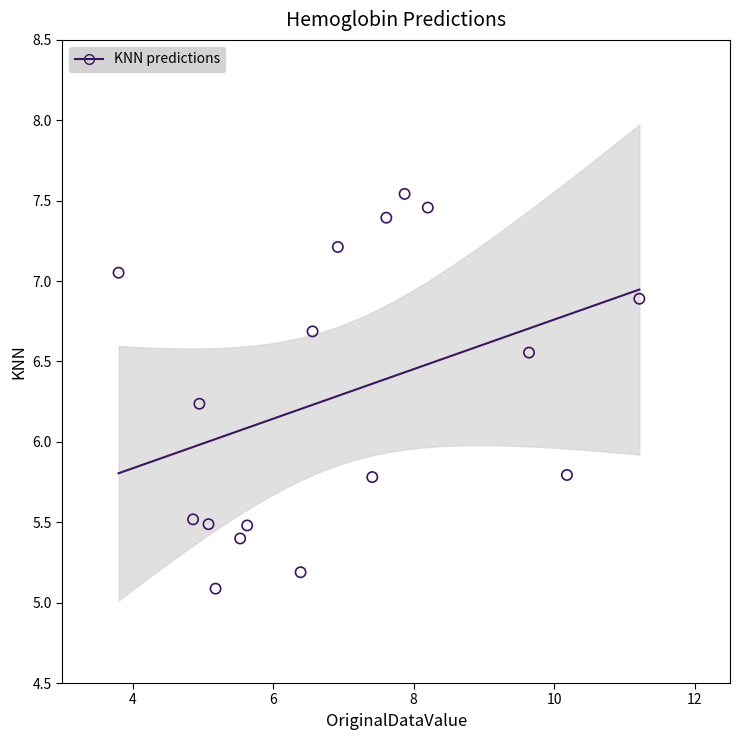

What is the range of X values (max minus min)?

7.4